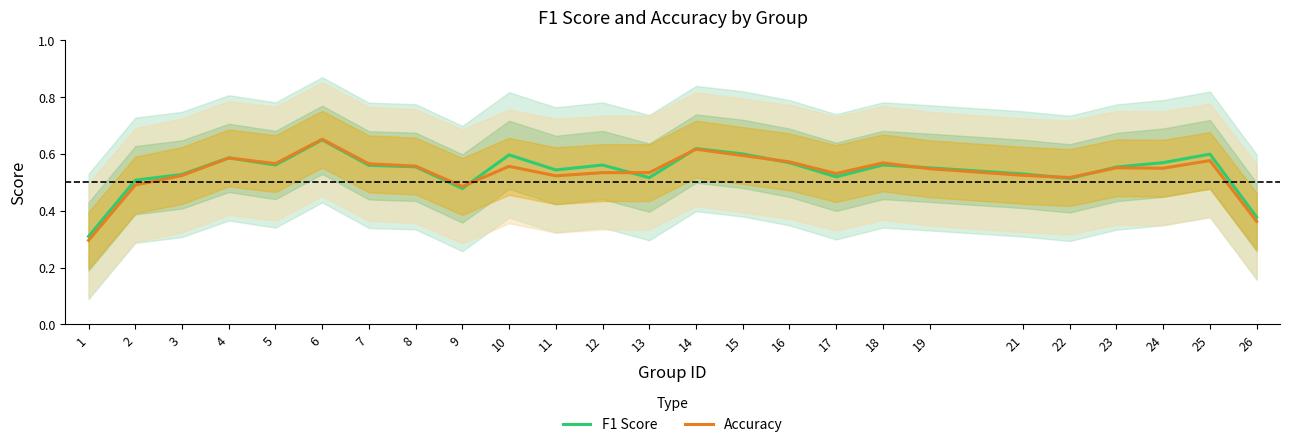

Reading left to right, transcribe all the data shown in this chart.

F1 Score: 0.3	0.5	0.5	0.6	0.6	0.6	0.6	0.6	0.5	0.6	0.5	0.6	0.5	0.6	0.6	0.6	0.5	0.6	0.6	0.5	0.5	0.6	0.6	0.6	0.4
Accuracy: 0.3	0.5	0.5	0.6	0.6	0.7	0.6	0.6	0.5	0.6	0.5	0.5	0.5	0.6	0.6	0.6	0.5	0.6	0.5	0.5	0.5	0.6	0.5	0.6	0.4